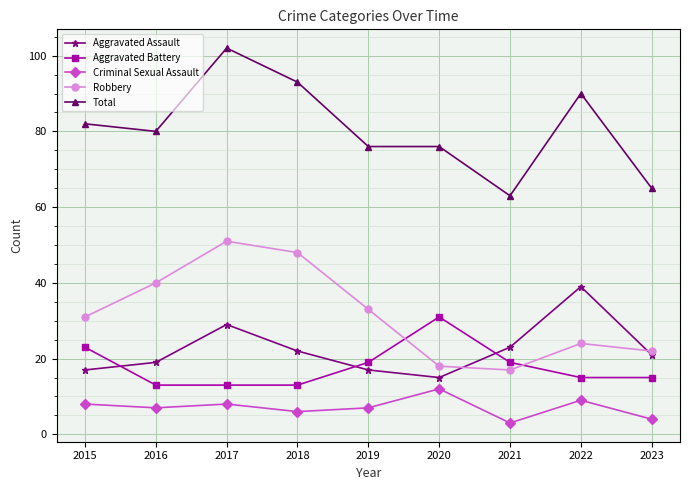

At which label does Criminal Sexual Assault reach its peak?

2020